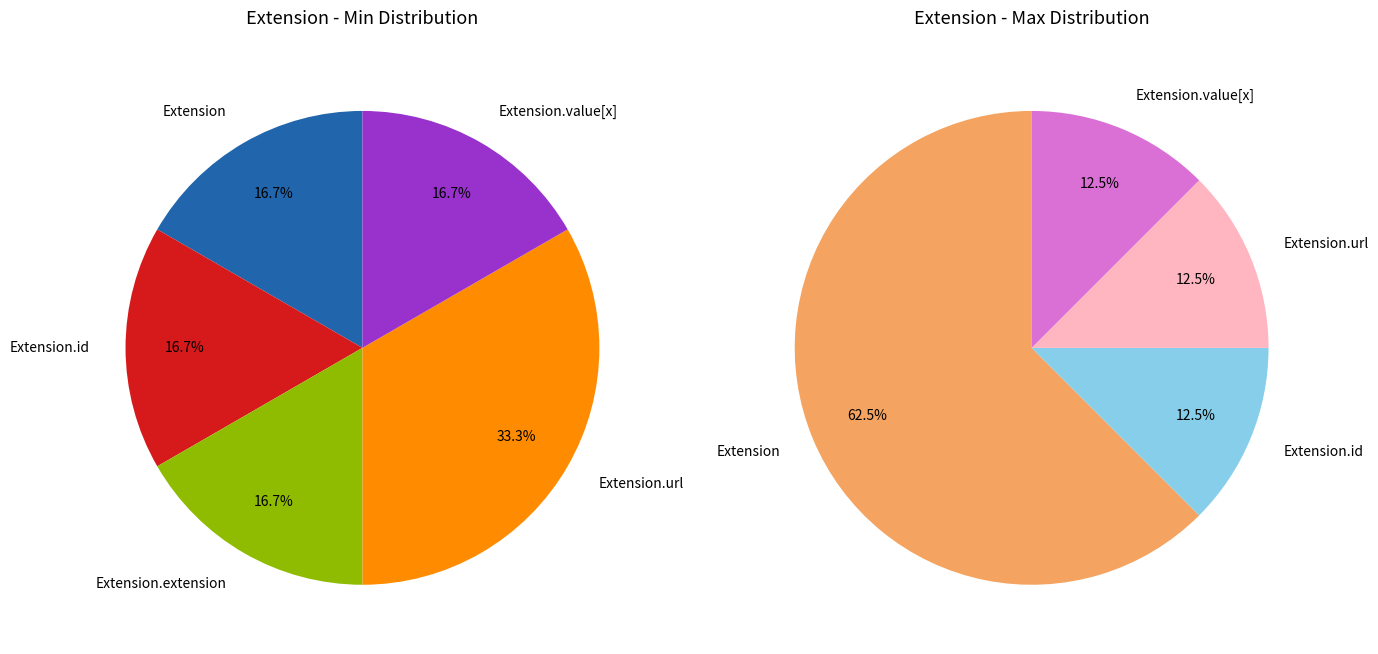

Combined, do Extension.extension and Extension.value[x] account for over 50%?

No